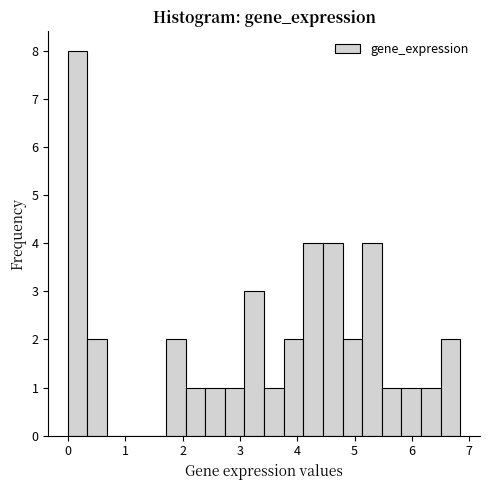

Read against the x-axis, roughly where is the centre of the tallest bar?

0.2